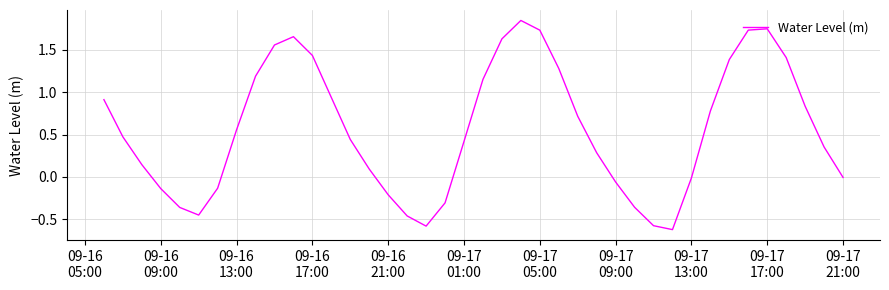

How many interior local valleys (lower than both neighbors) does the data have?

3